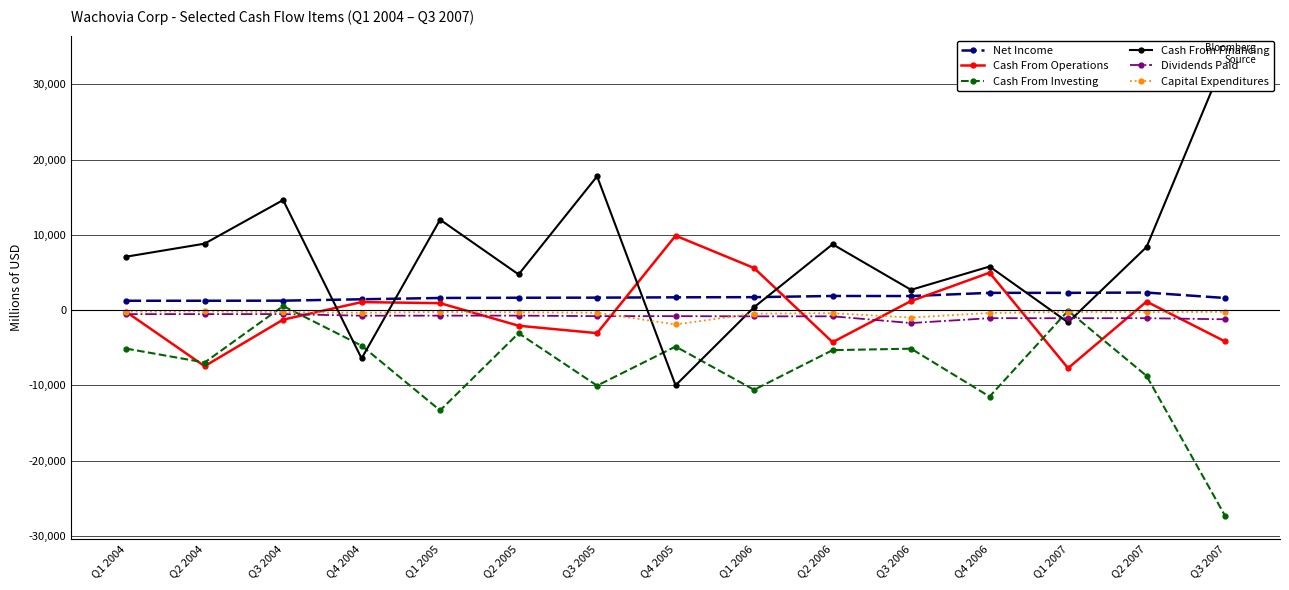

What is the average value of the Cash From Financing series?

7107